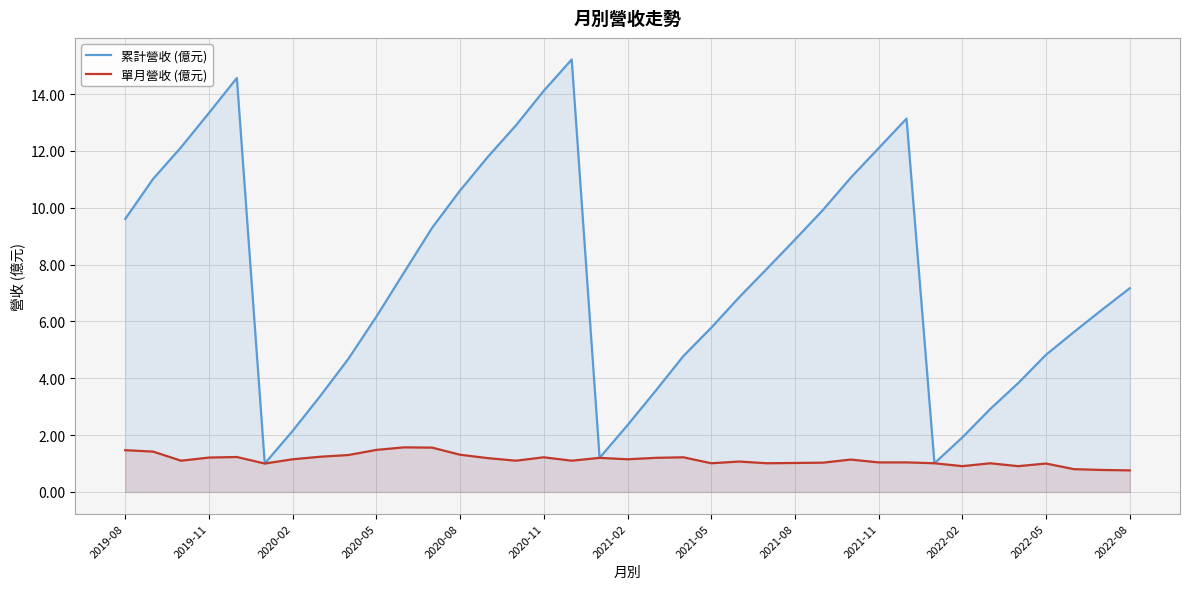

True or false: 單月營收 (億元) and 累計營收 (億元) intersect in this chart.

False